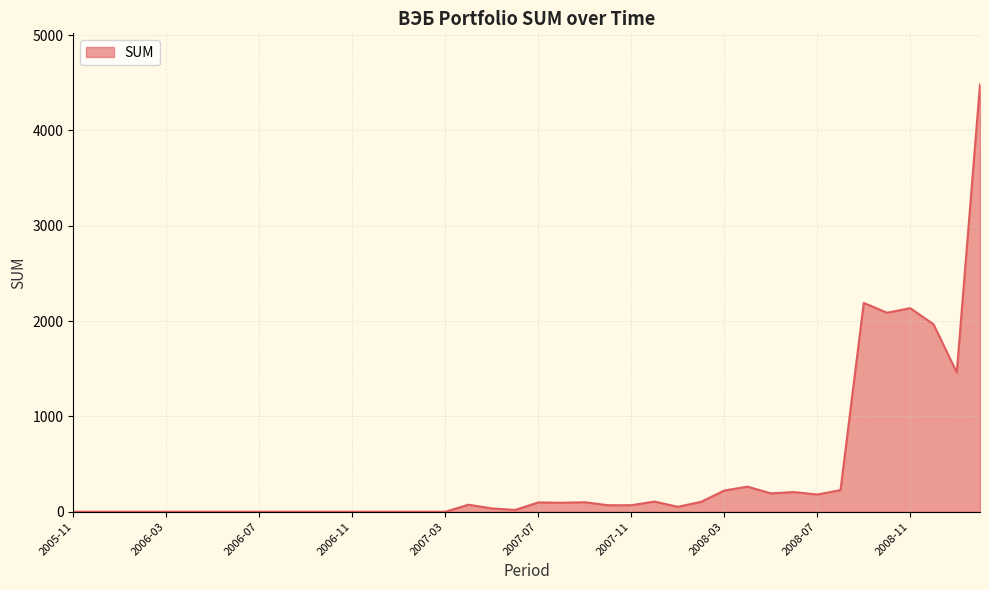

What is the difference between the maximum and minimum values?

4481.1